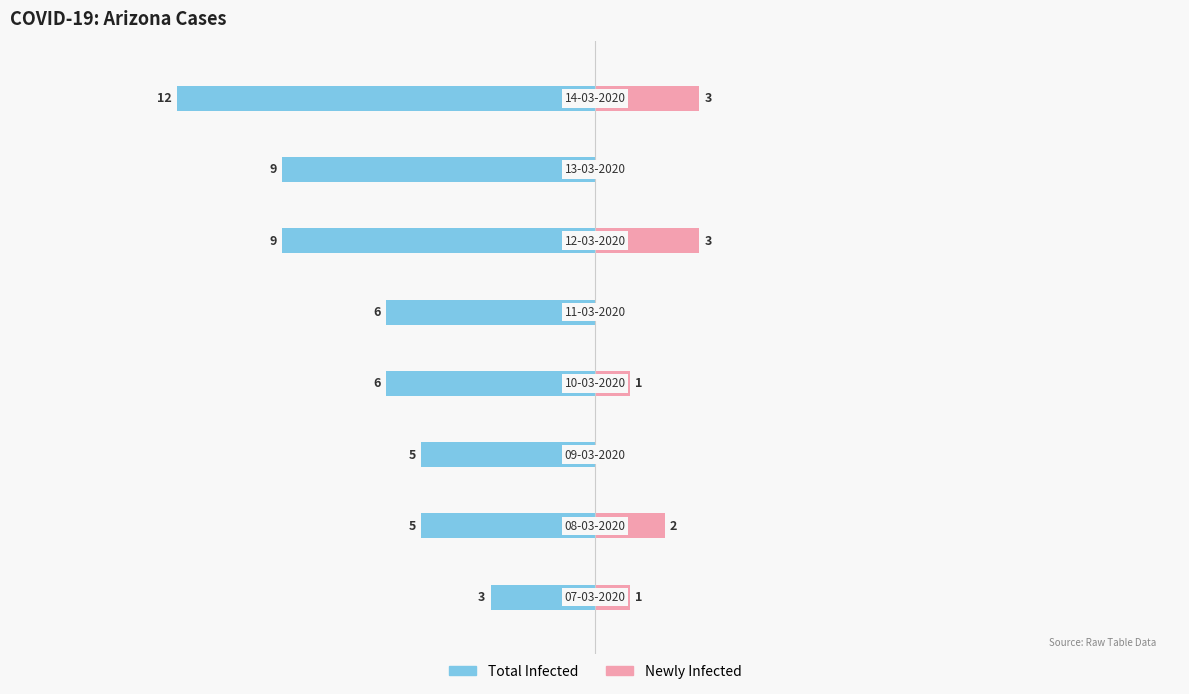

What is the difference between the highest and lowest values at 3?

7